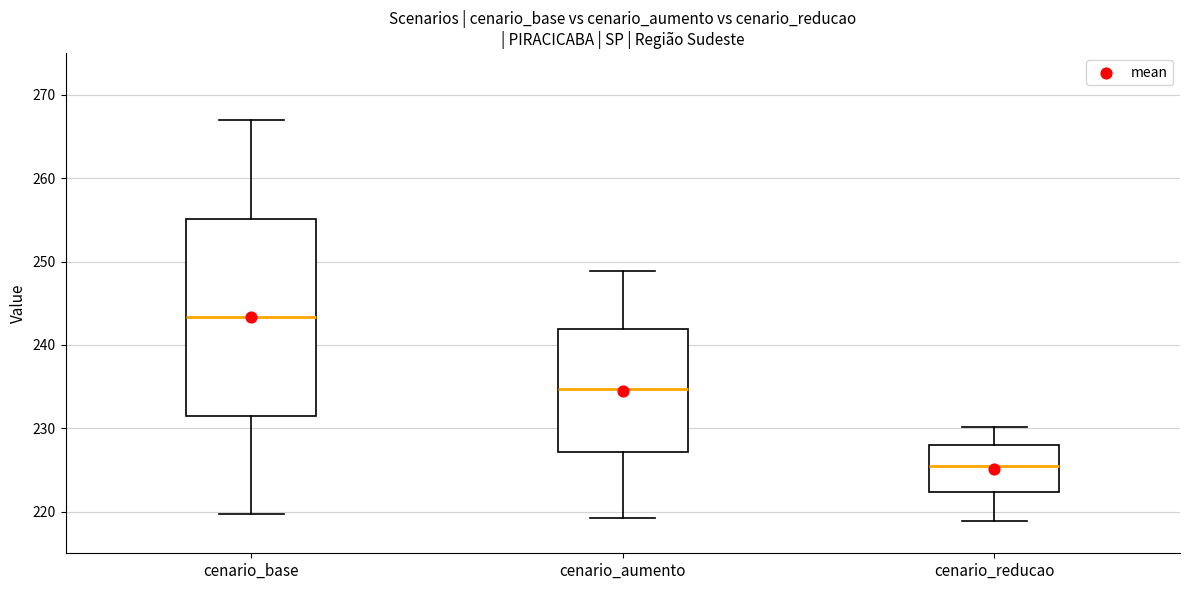

Which box is the tallest, from its lower edge to its upper edge?

cenario_base